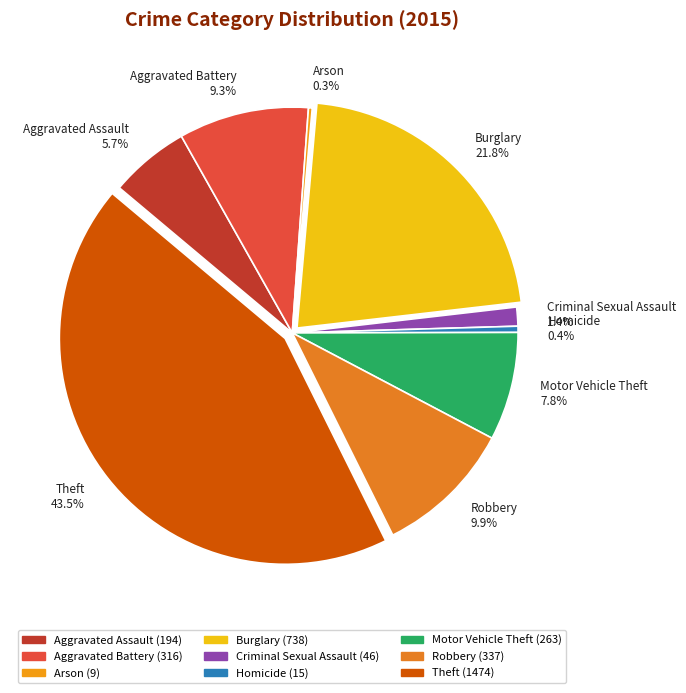

Which has a higher value, Aggravated Battery 9.3% or Theft 43.5%?

Theft 43.5%